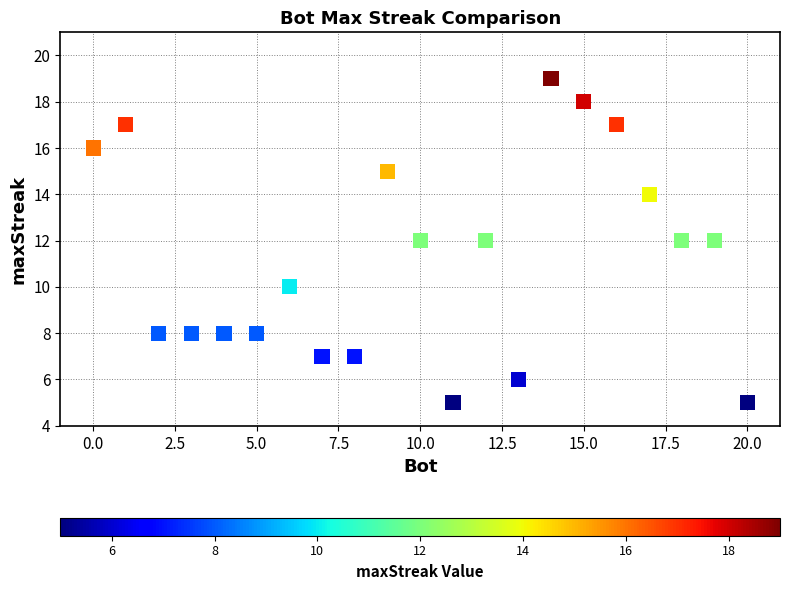

What is the range of Y values (max minus min)?

14